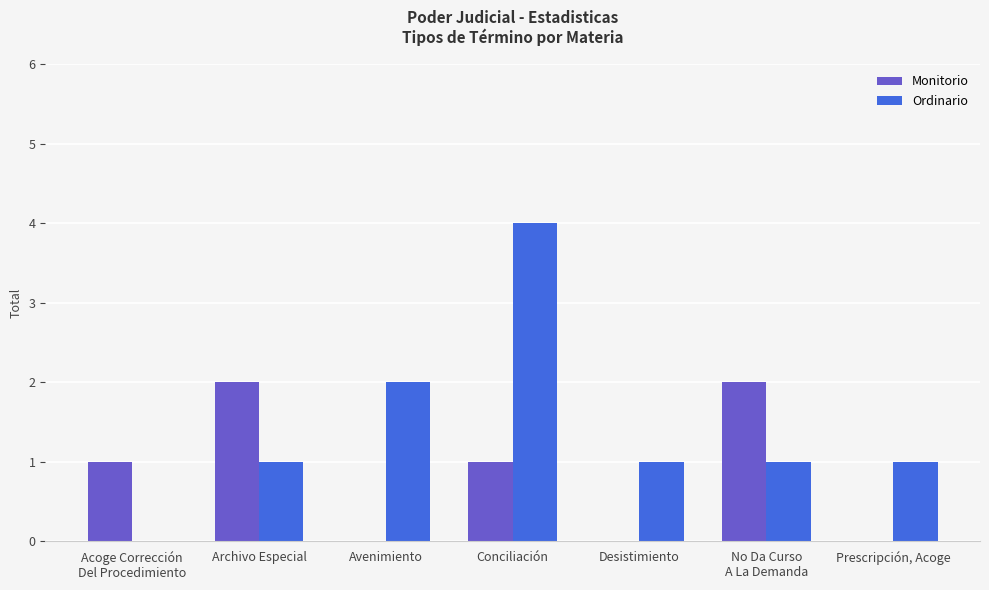

Is the value of Monitorio at Avenimiento greater than the value of Ordinario at Desistimiento?

No